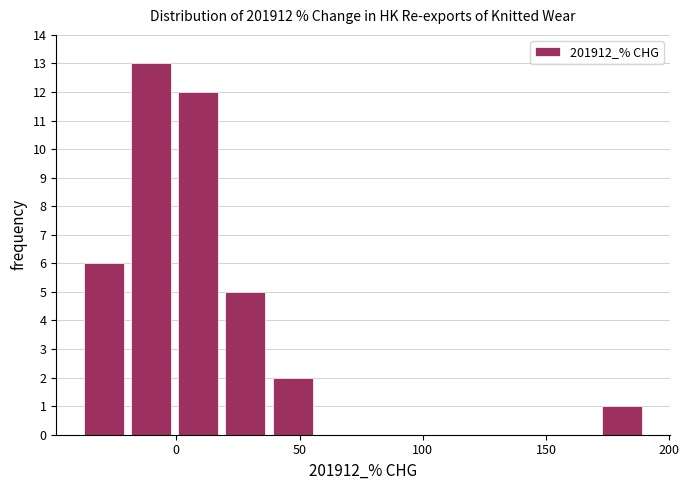

Around what value on the x-axis is the tallest bar? Give the approximate position of its centre, as read against the axis.

-10